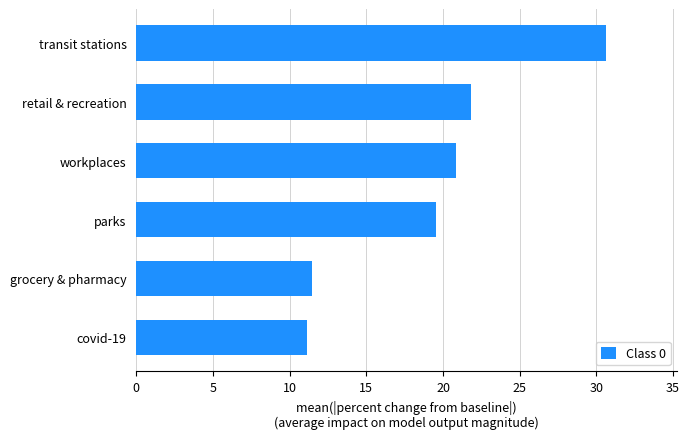

What is the minimum value shown in the chart?

11.1